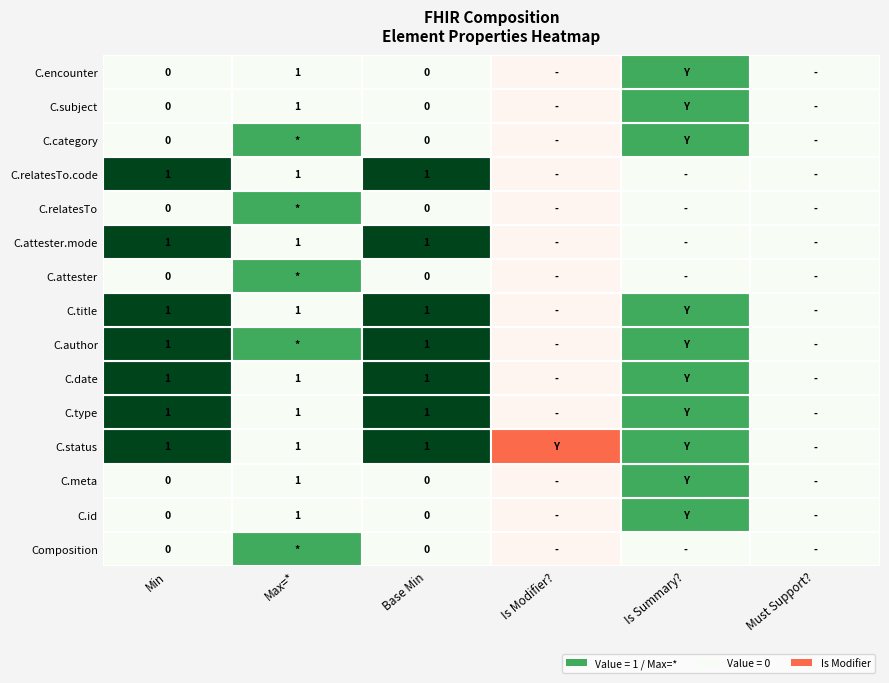

What is the sum of the Composition.attester.mode values at 2 and 11?

2